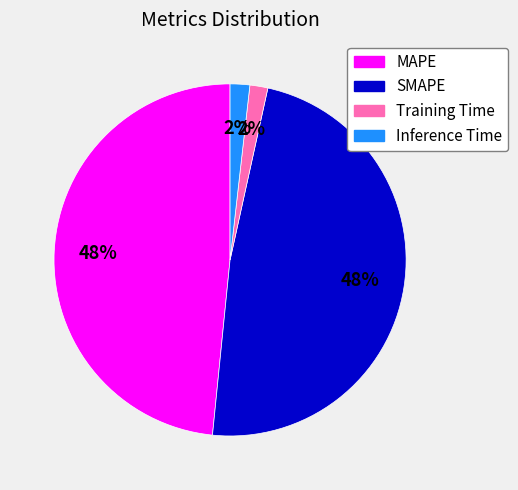

To the nearest percent, what is the combined percentage of Inference Time and SMAPE?

50%